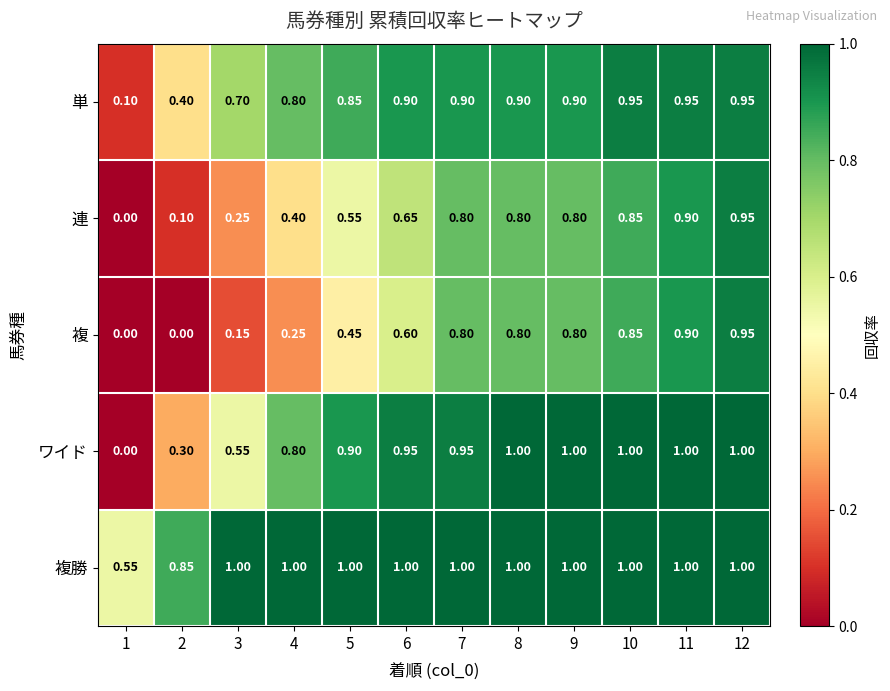

Rank the series at 3 from highest to lowest value.

複勝, 単, ワイド, 連, 複